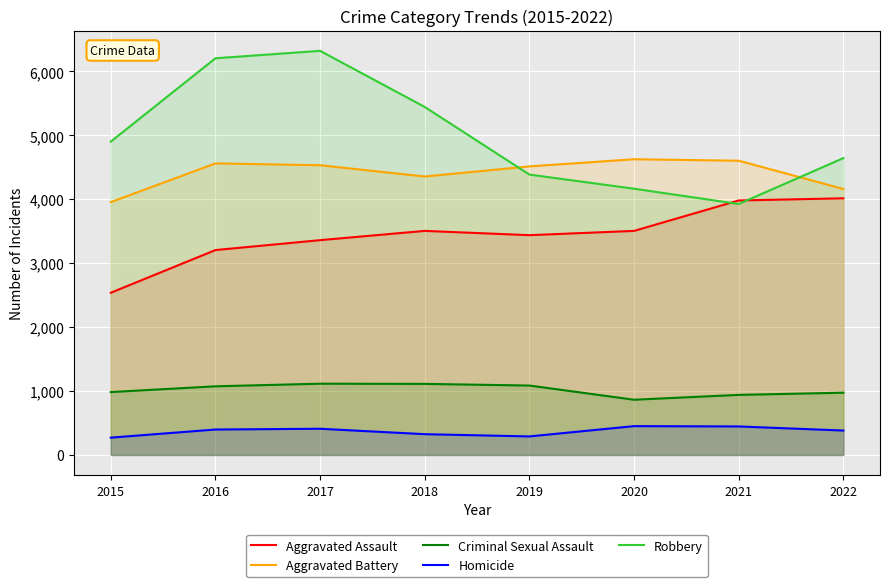

What is the sum of all Aggravated Battery values?

35316